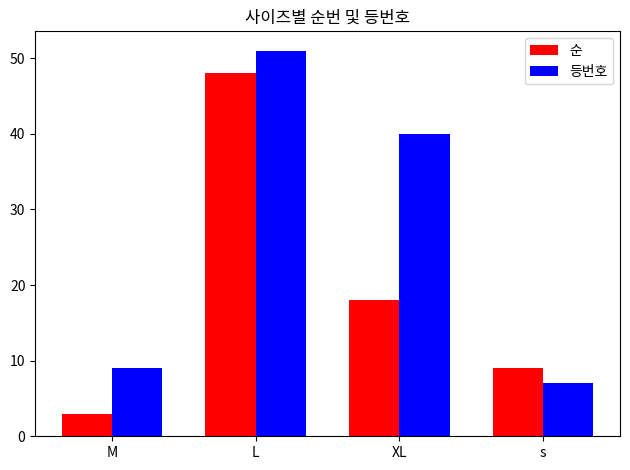

The value of 등번호 at XL is 10. True or false?

False